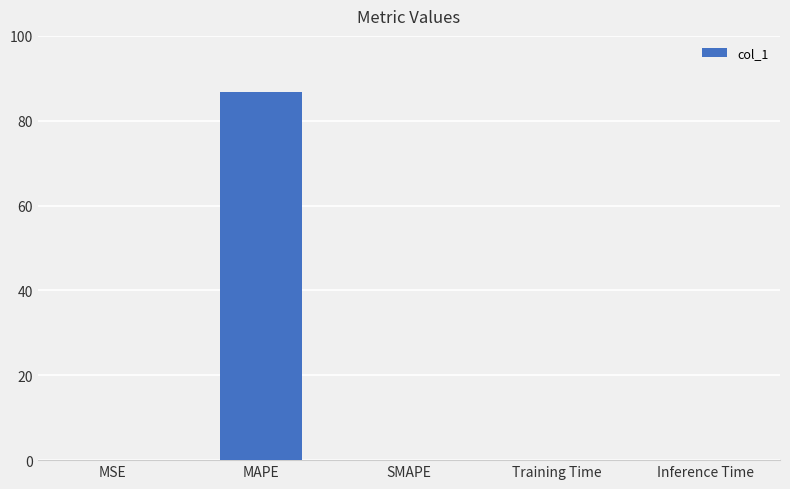

Which label corresponds to the largest value in the chart?

MAPE